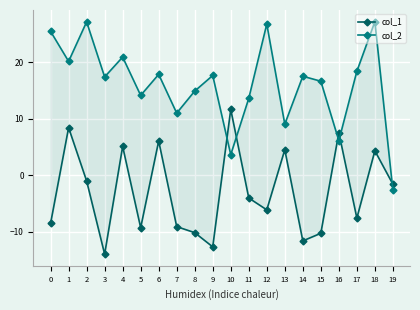

What is the value of the col_1 point at the 2nd from the left?

8.4